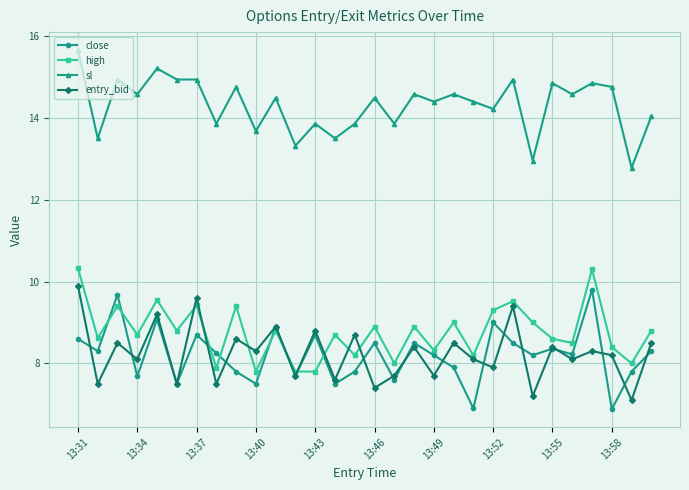

True or false: high and sl cross at least once.

False